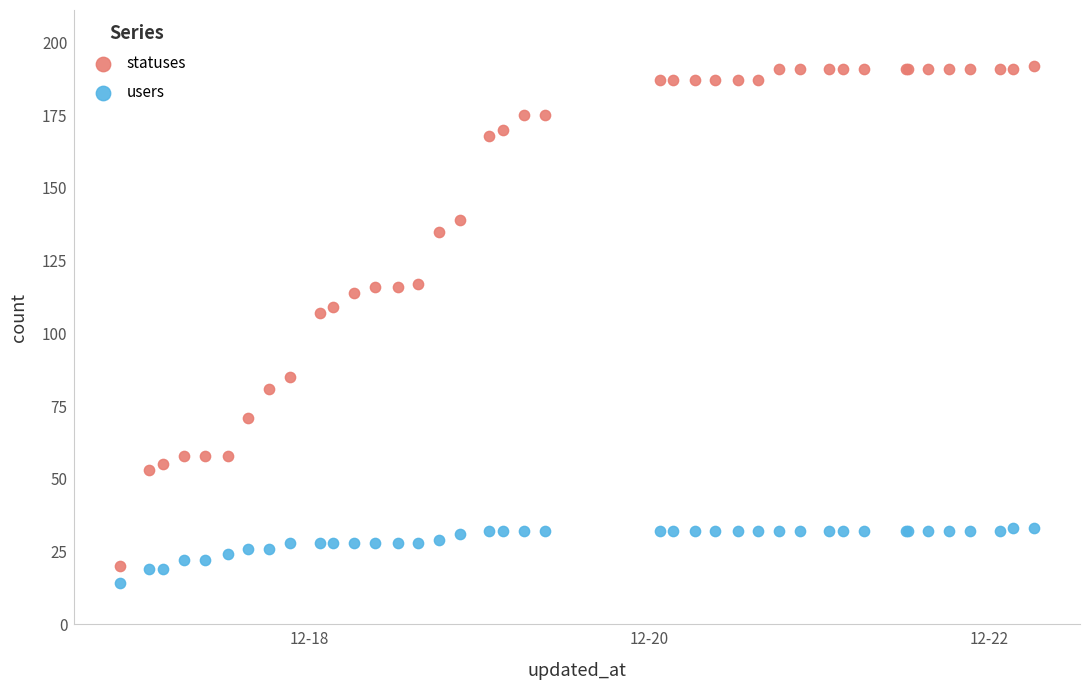

Which series reaches the maximum Y coordinate?

statuses